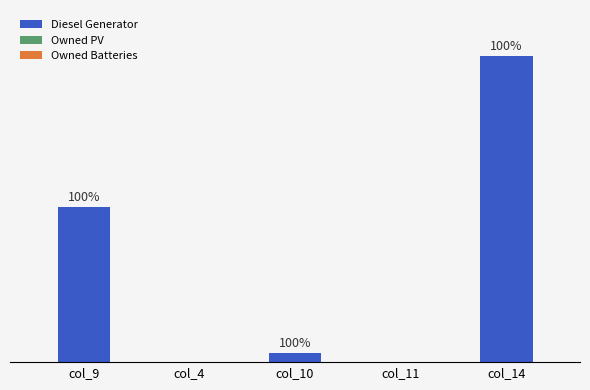

Are the bars horizontal?

No